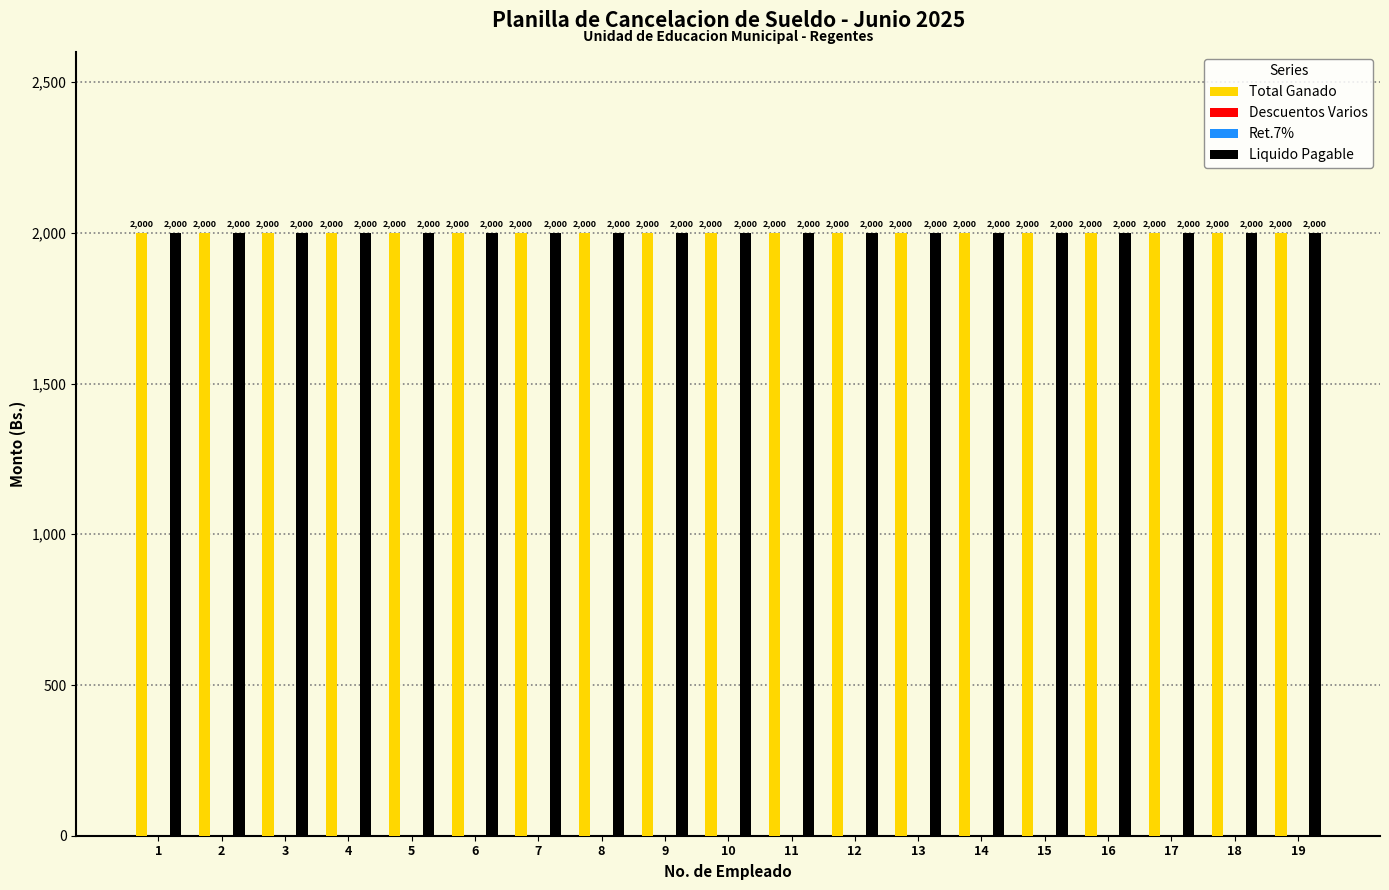

What is the total value across all series at 8?

4000